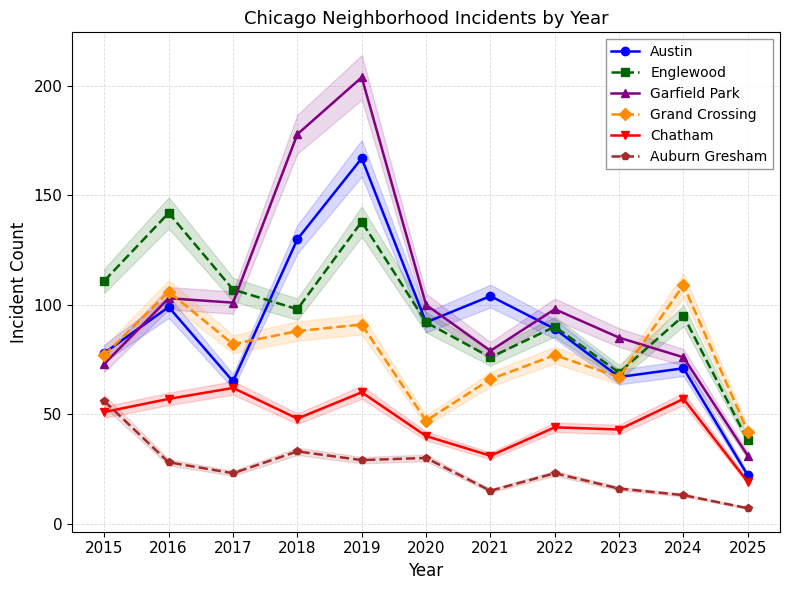

How many series are shown in this chart?

6